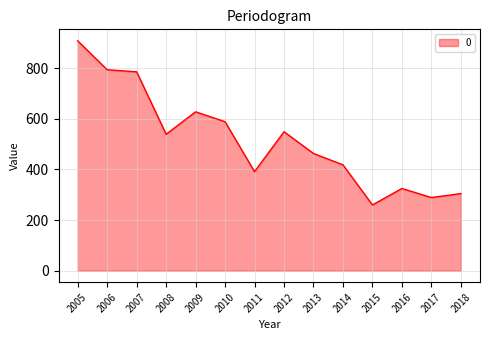

How many lines are shown in the chart?

1